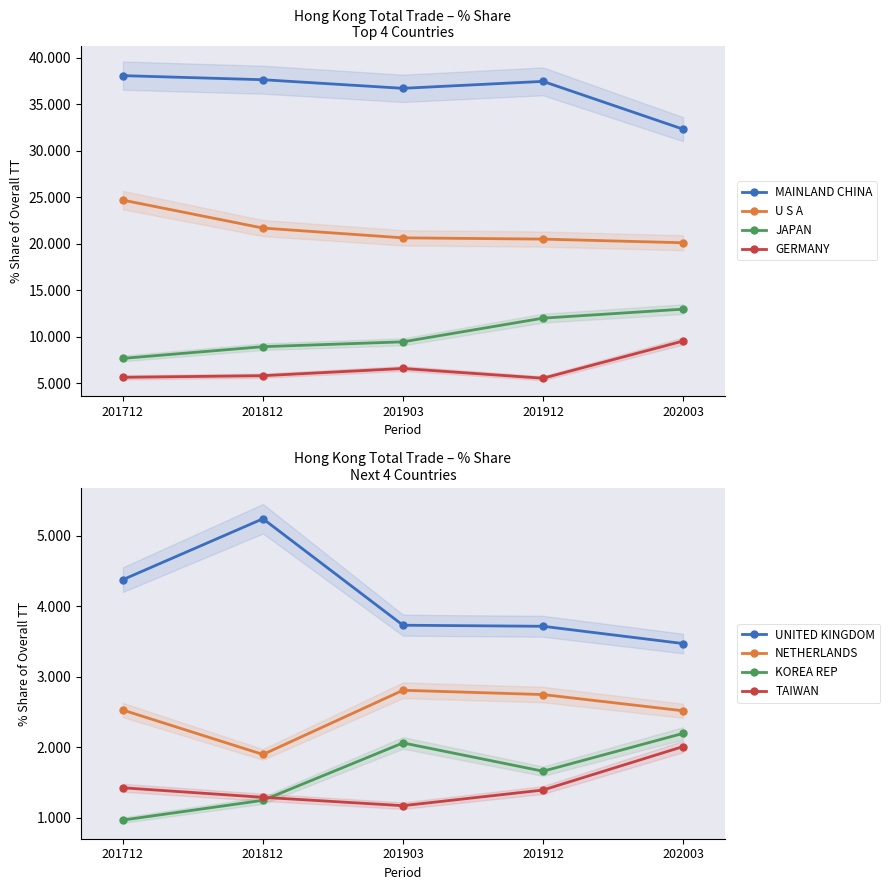

What is the value of the GERMANY point at the 1st from the left?

5.6